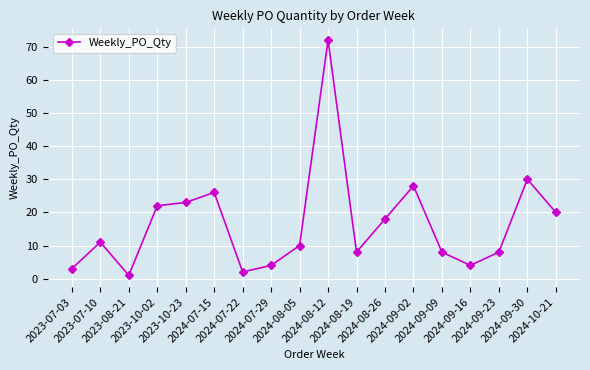

What is the change in value from 2023-10-02 to 2024-08-12?

+50